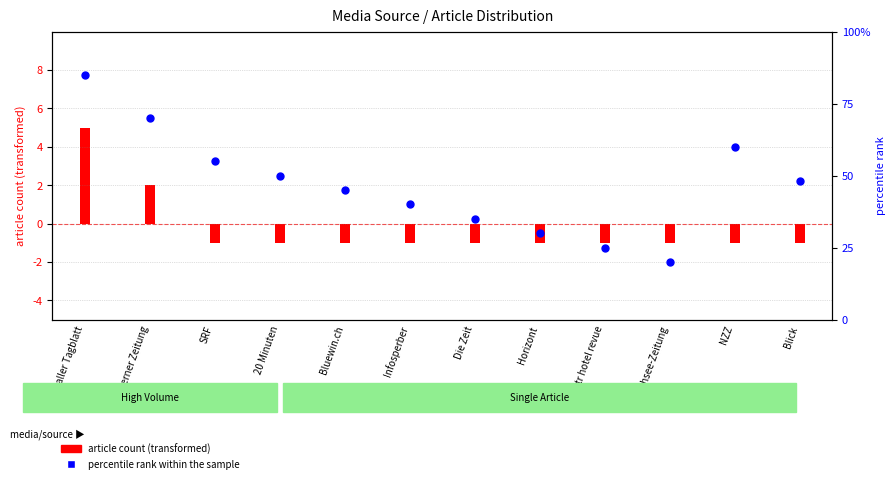

At how many categories does at least one series exceed 20?

11